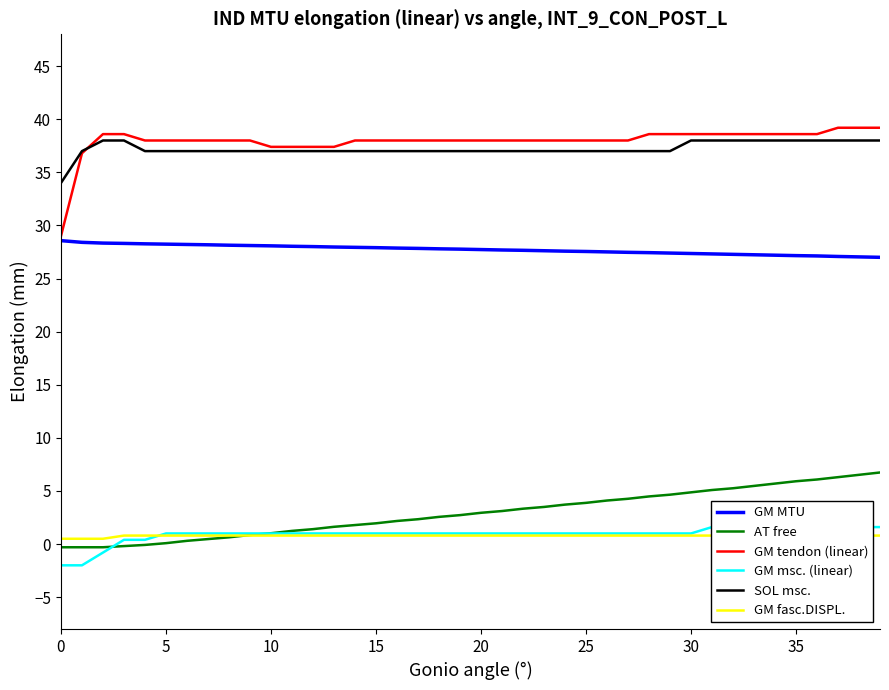

What is the difference between the maximum and minimum values in the SOL msc. series?

4.0